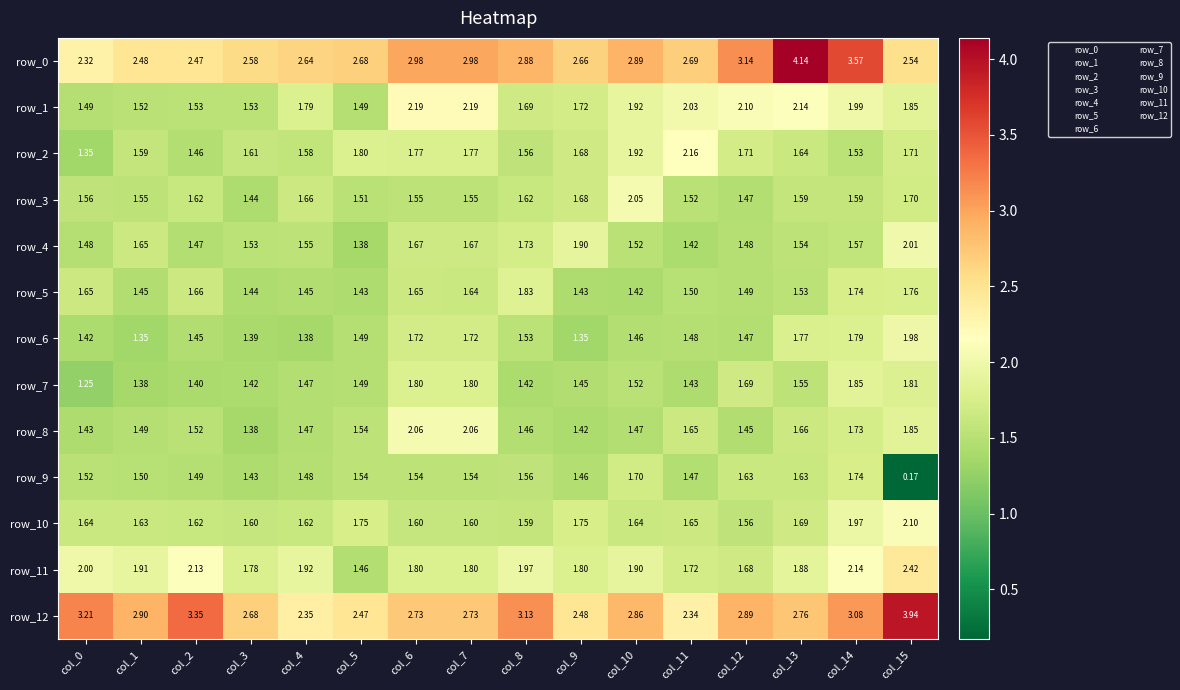

Between col_13 and col_15, which series saw the biggest shift?

row_0